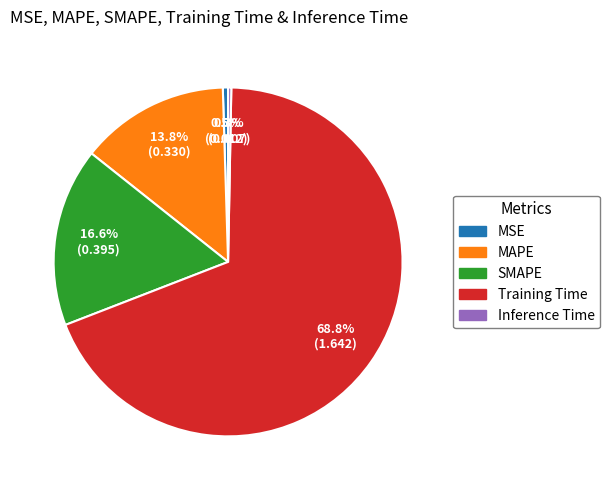

True or false: SMAPE accounts for 4% of the total.

False